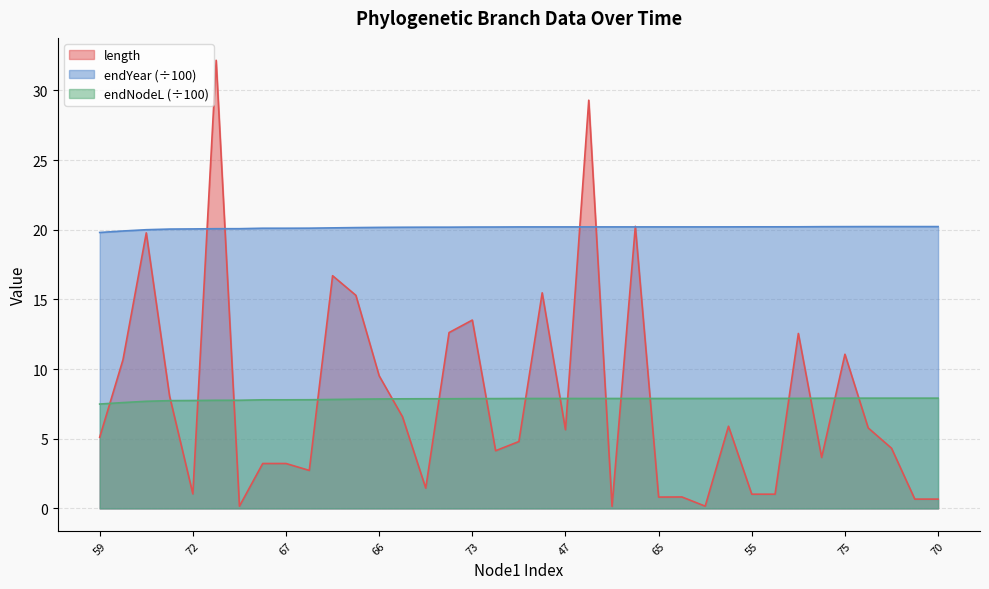

The endYear series shows 30.0 at 75. True or false?

False